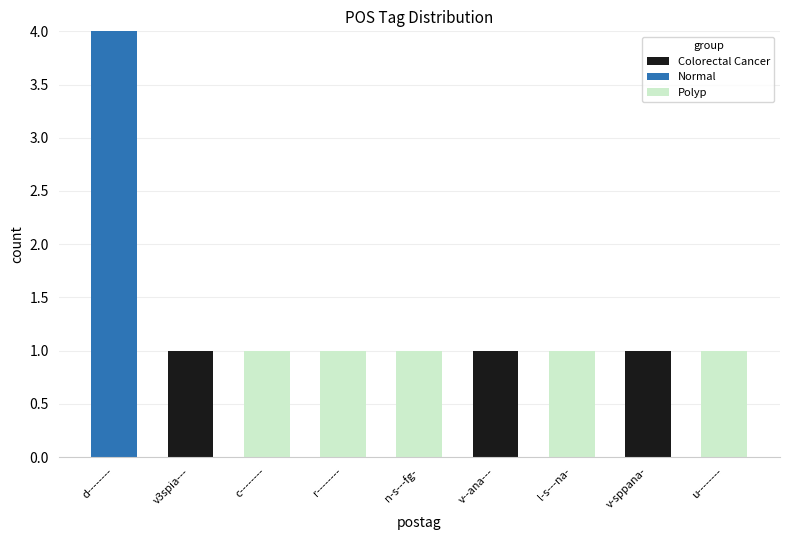

Are the bars grouped side by side (vs. stacked)?

No